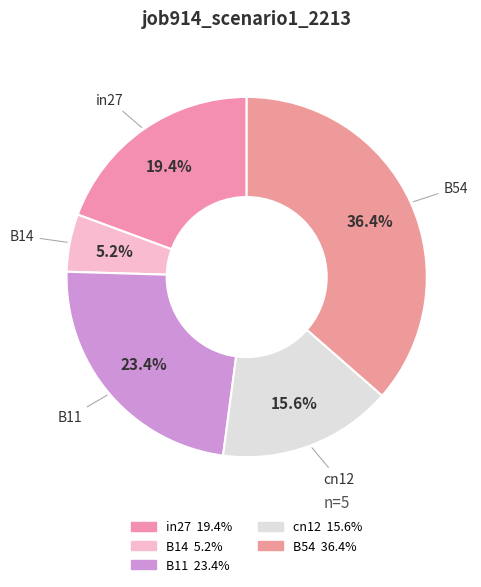

How many segments does this pie chart have?

5